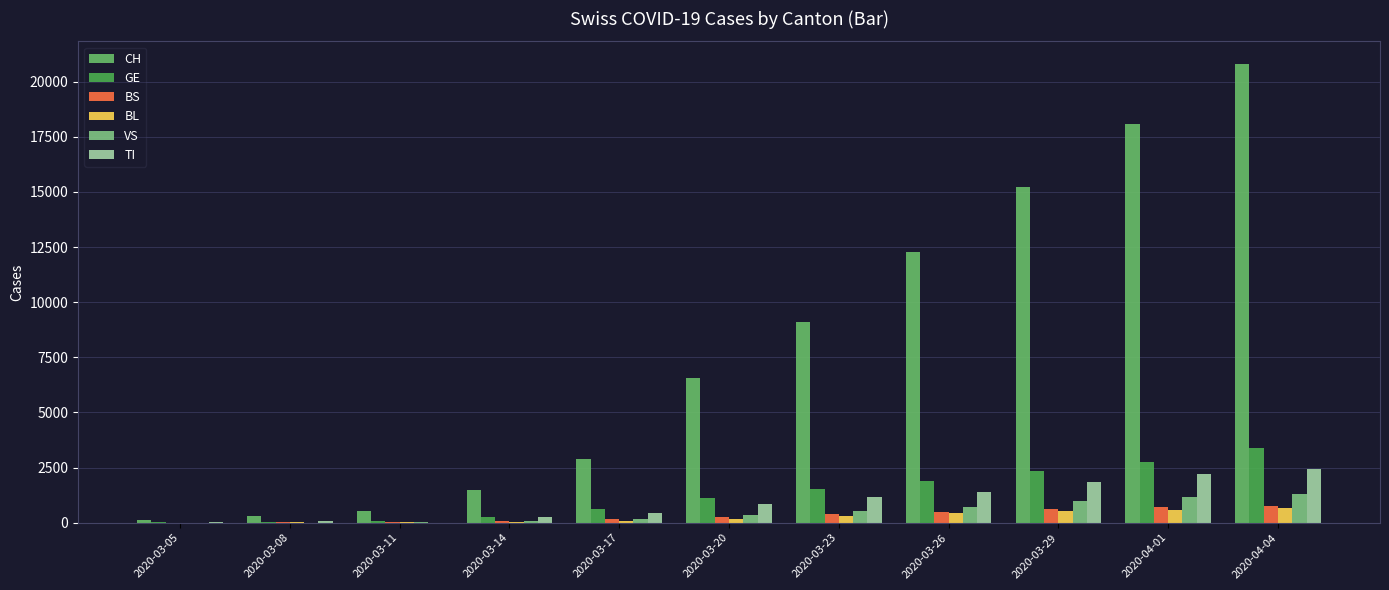

How many groups of bars are there?

11